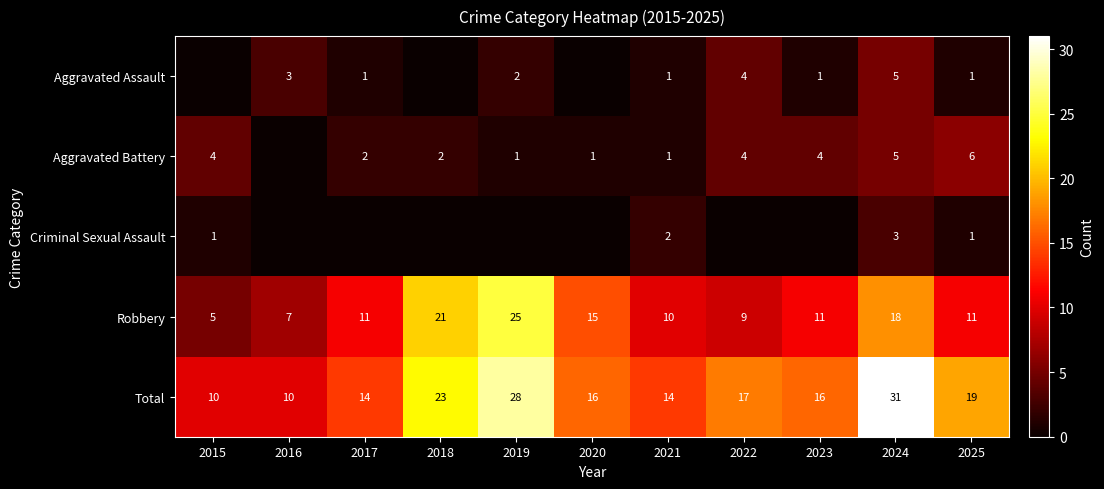

What is the sum of the Total values at 2015 and 2017?

24